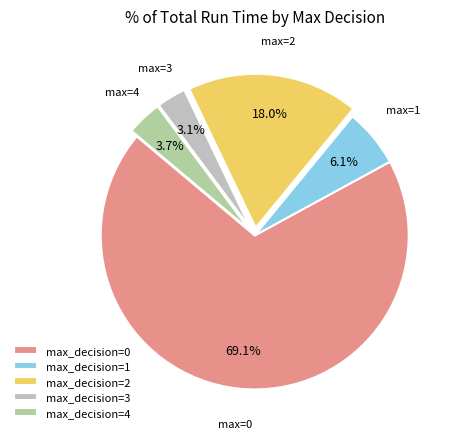

What is the largest slice in the pie chart?

max_decision=0